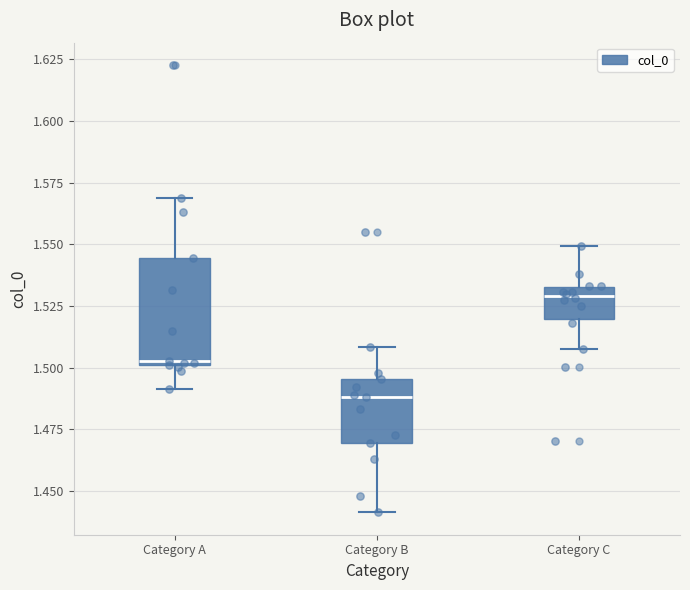

Reading left to right, read every box against the y-axis: the position of its median line, the range the box covers, and the ends of its whiskers. The values are not printed on the chart, so give them approximately, as read against the axis.

Category A: median 1.505, box 1.500 to 1.545, whiskers 1.490 to 1.570
Category B: median 1.490, box 1.470 to 1.495, whiskers 1.440 to 1.510
Category C: median 1.530, box 1.520 to 1.535, whiskers 1.505 to 1.550